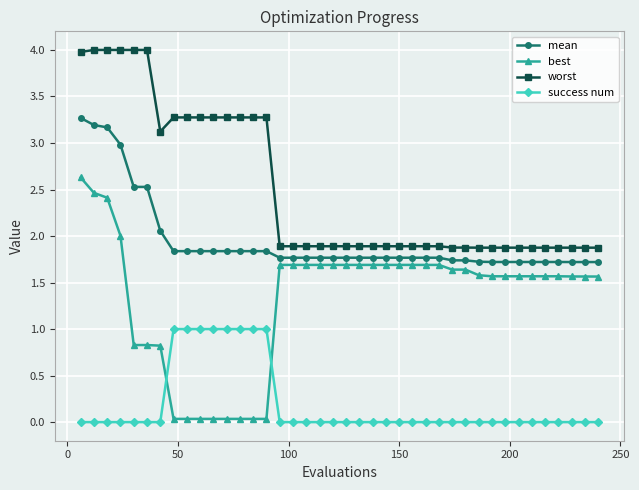

What is the value of the worst point at the 28th from the left?

1.9